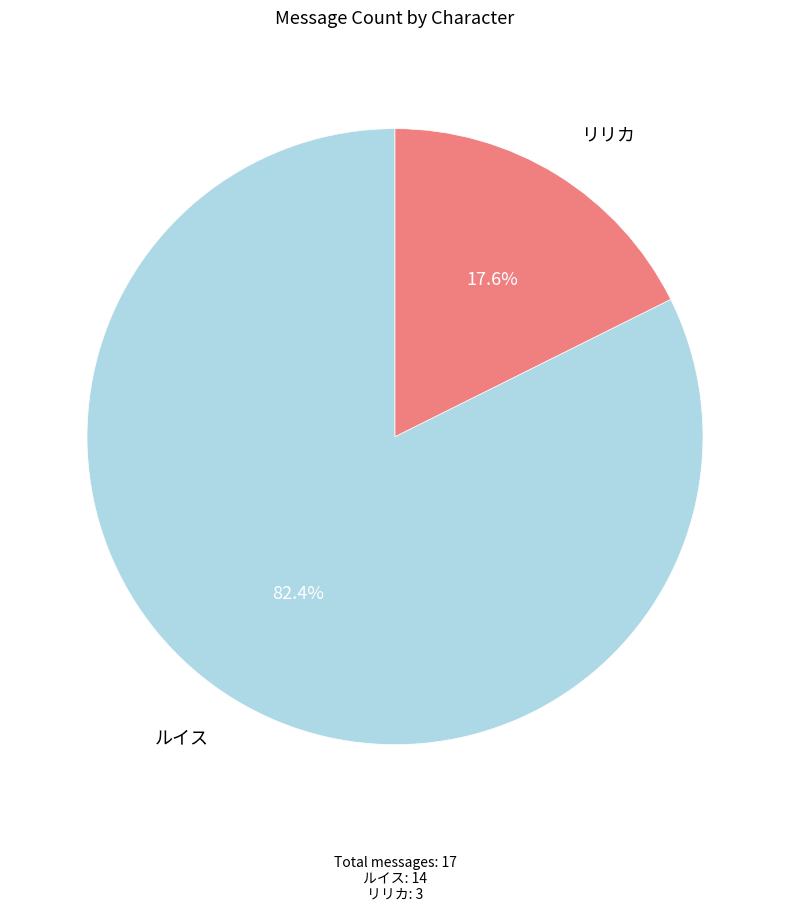

Is there a majority slice in this chart?

Yes